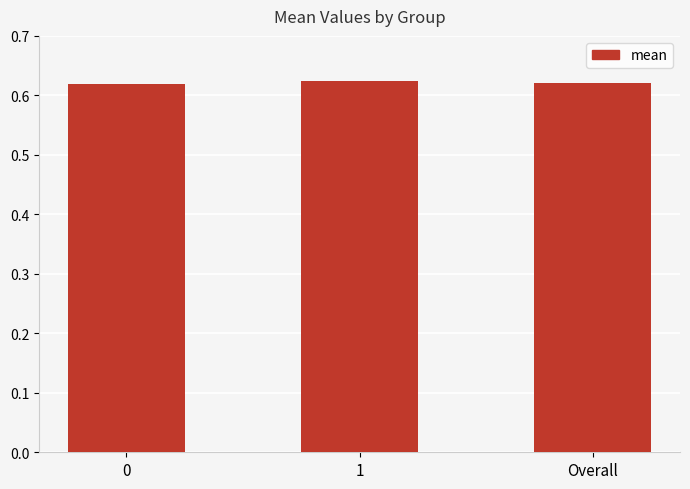

What is the sum of all values?

1.9